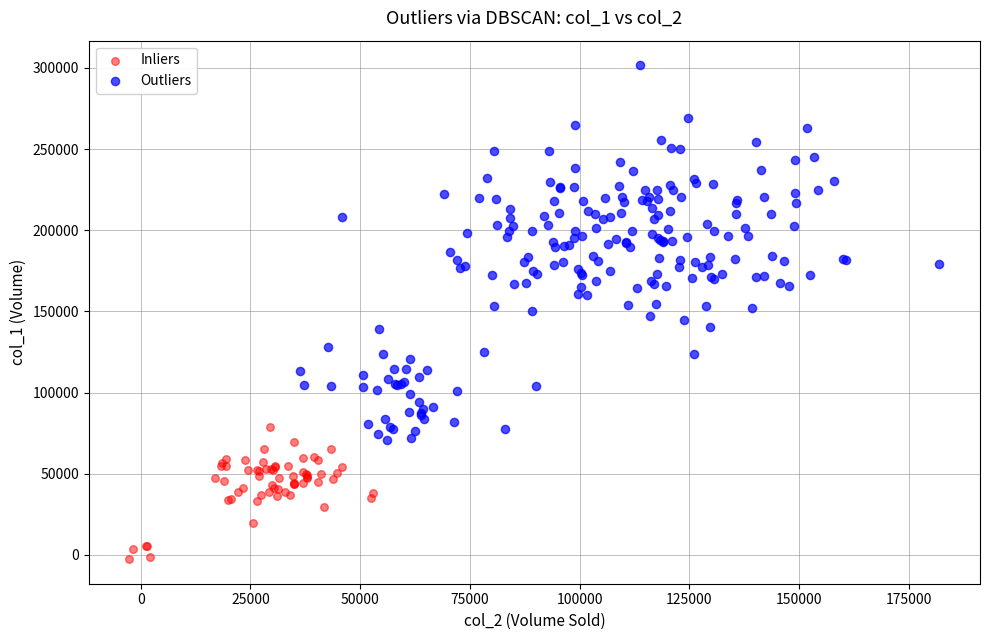

Which series contains the lowest Y value?

Inliers